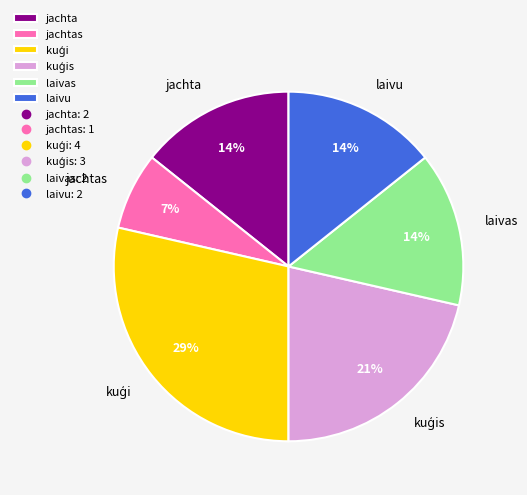

To the nearest percent, what is the average slice percentage?

17%